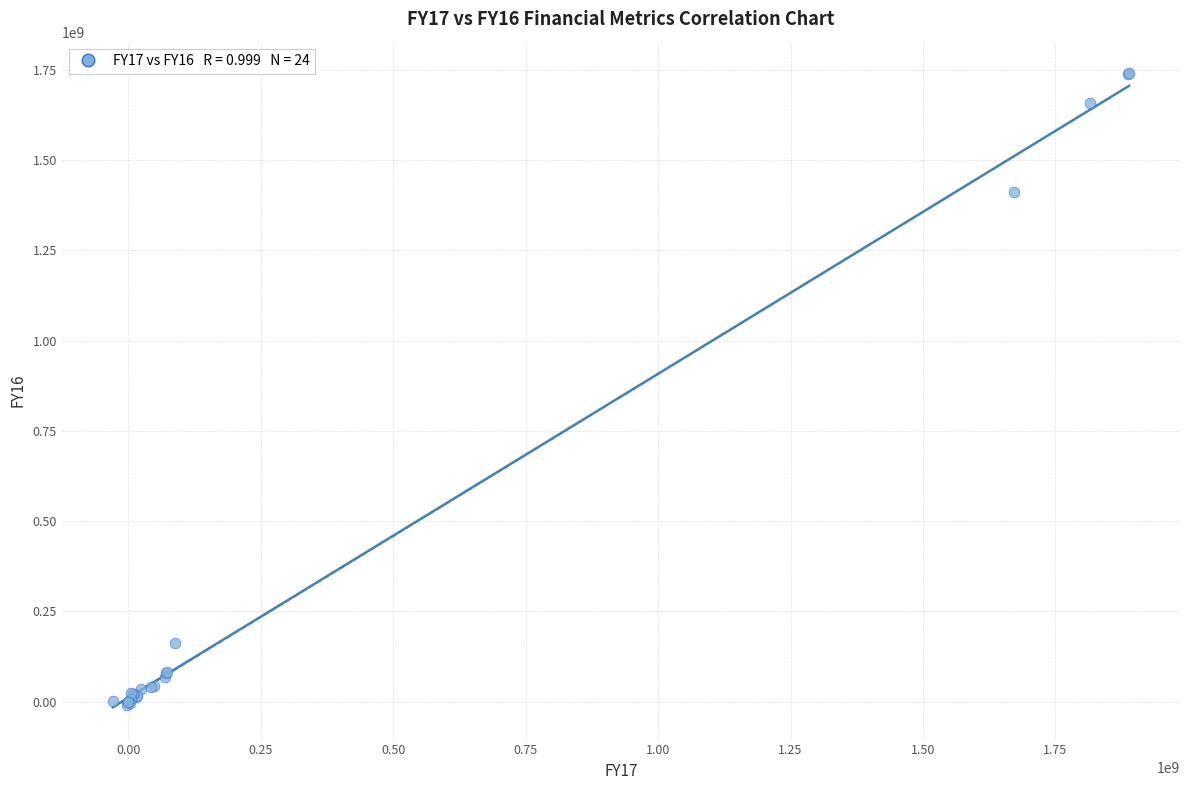

What Y value in the scatter plot is closest to 864787171?

1410034584.0